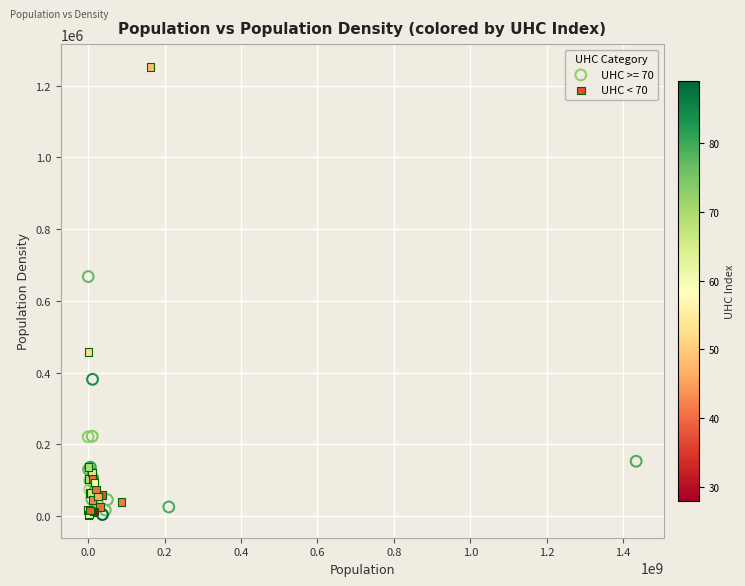

Which series reaches the maximum Y coordinate?

UHC < 70